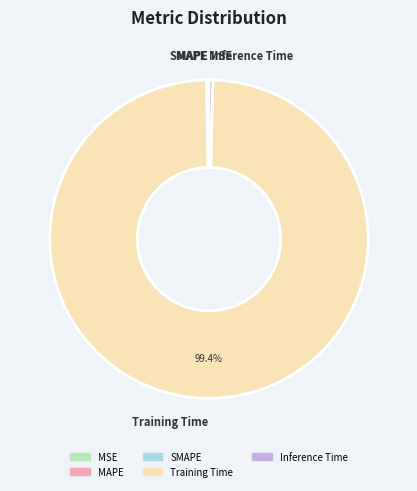

What is the largest slice in the pie chart?

Training Time